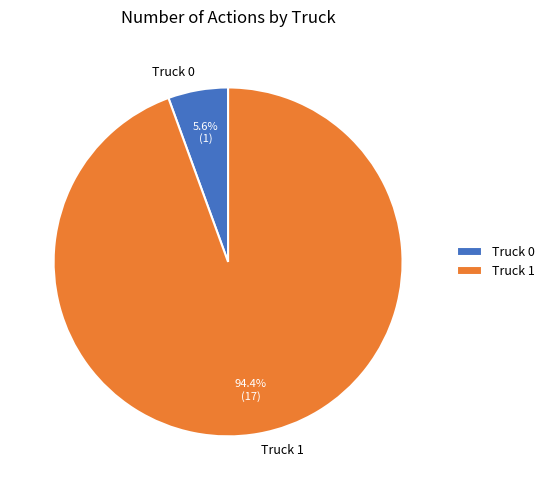

What is the ratio of the value at Truck 0 to the value at Truck 1?

0.1